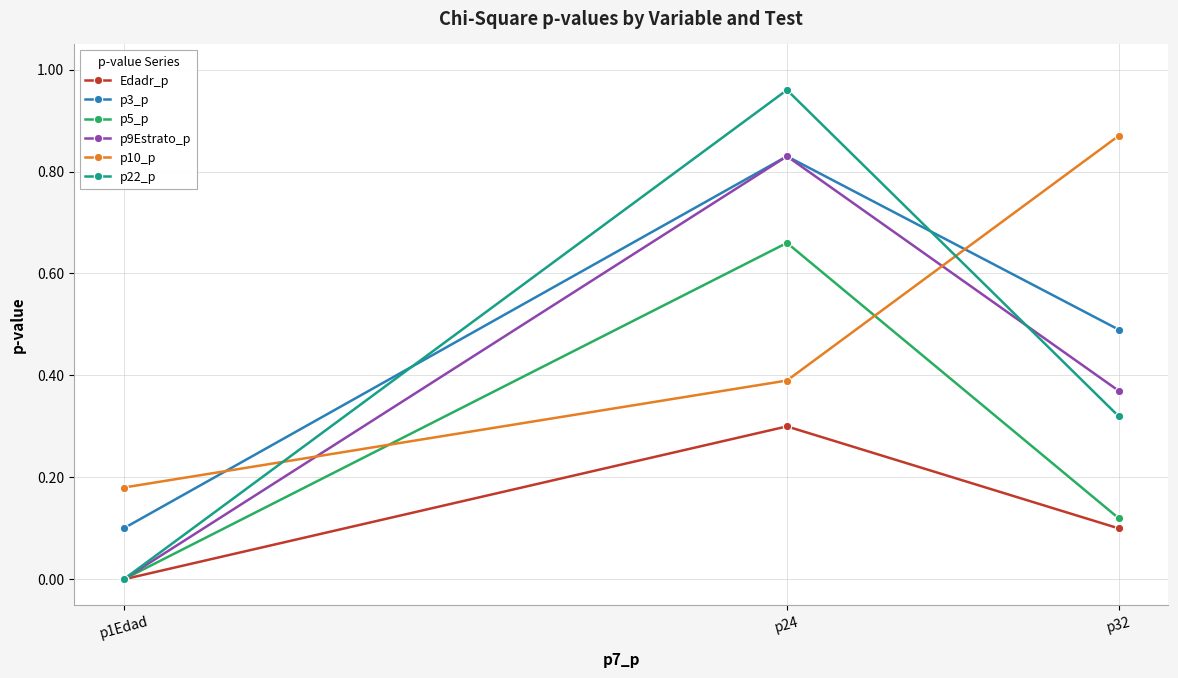

Count the number of categories in the chart.

3